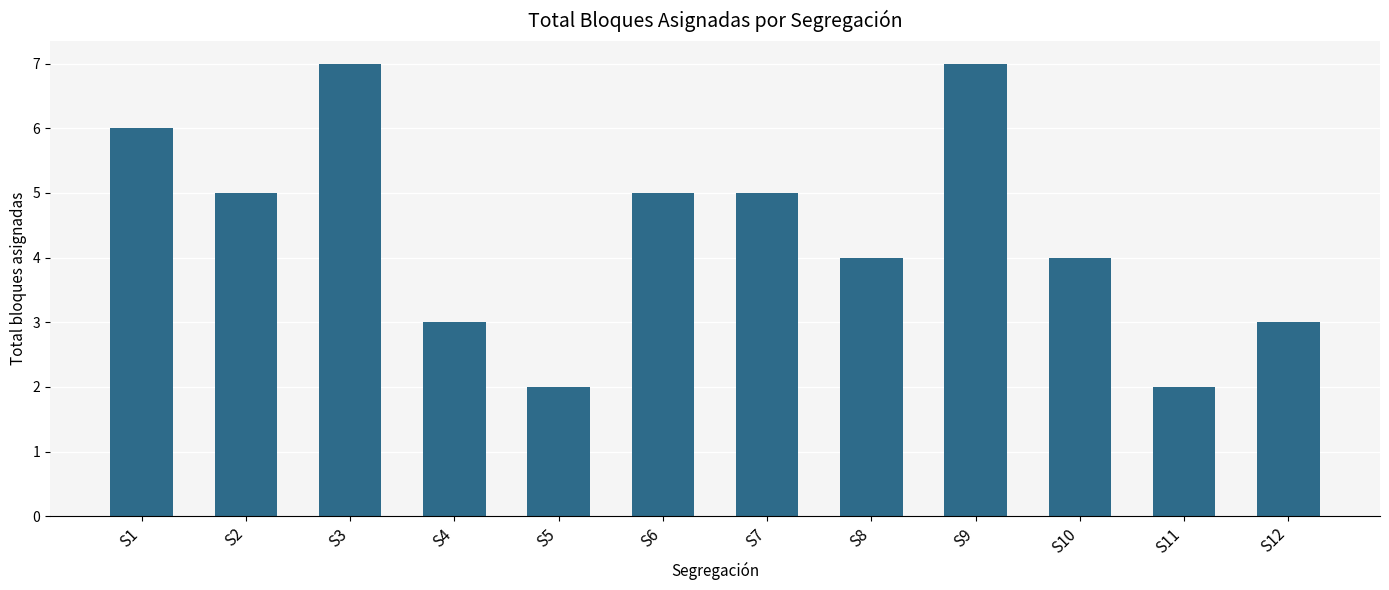

Count the number of categories in the chart.

12